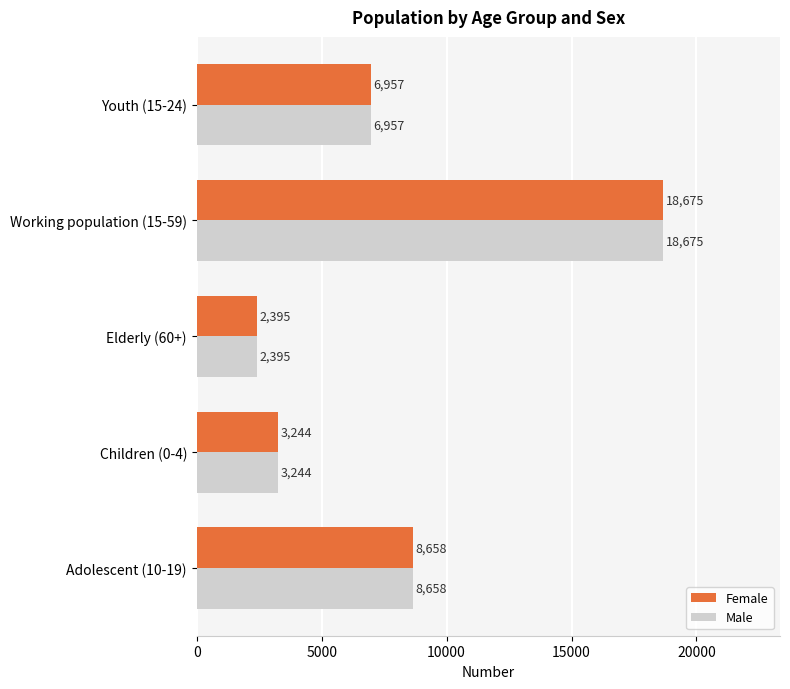

What are all the series names shown in the legend?

Female, Male